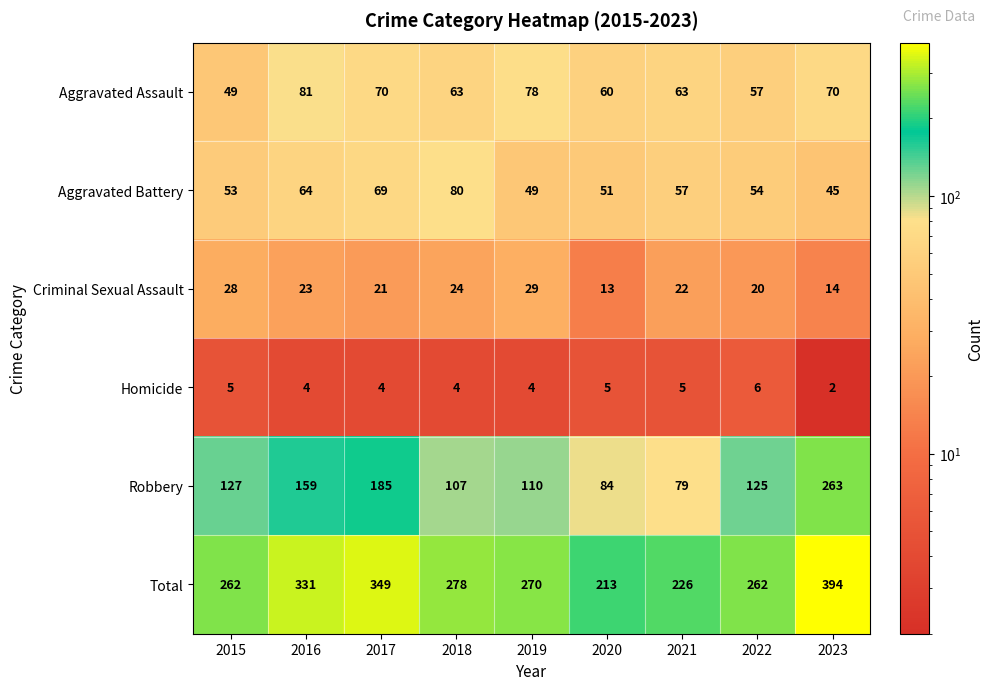

Which label corresponds to the largest value in the chart?

2023